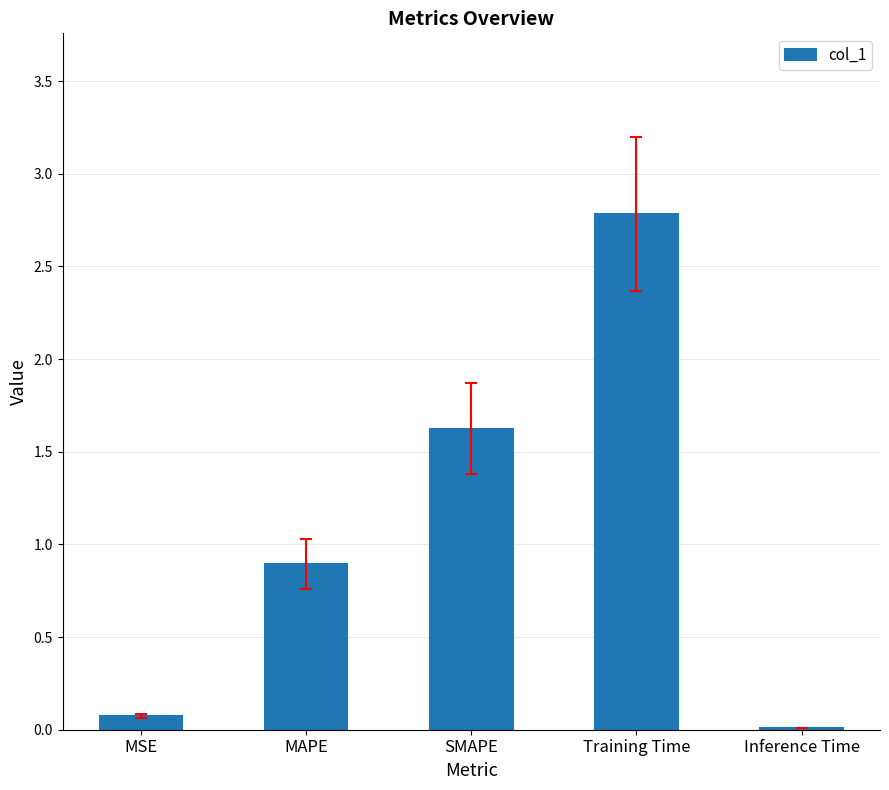

What is the ratio of the value at Training Time to the value at SMAPE?

1.7